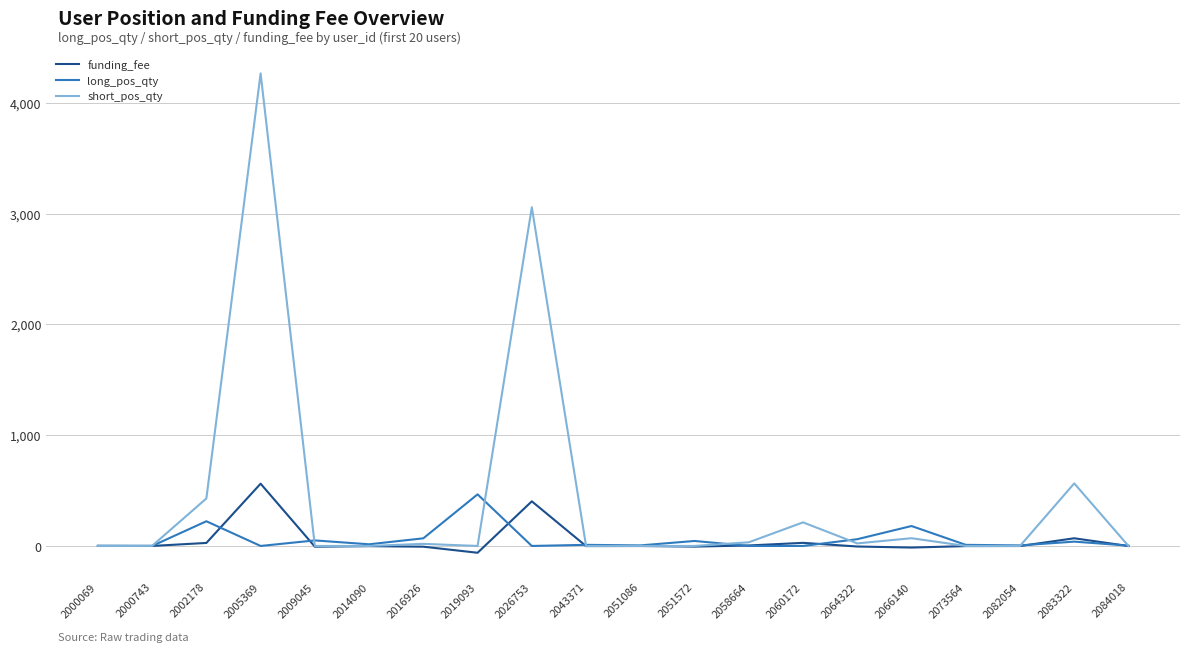

Does the chart have visible grid lines?

Yes